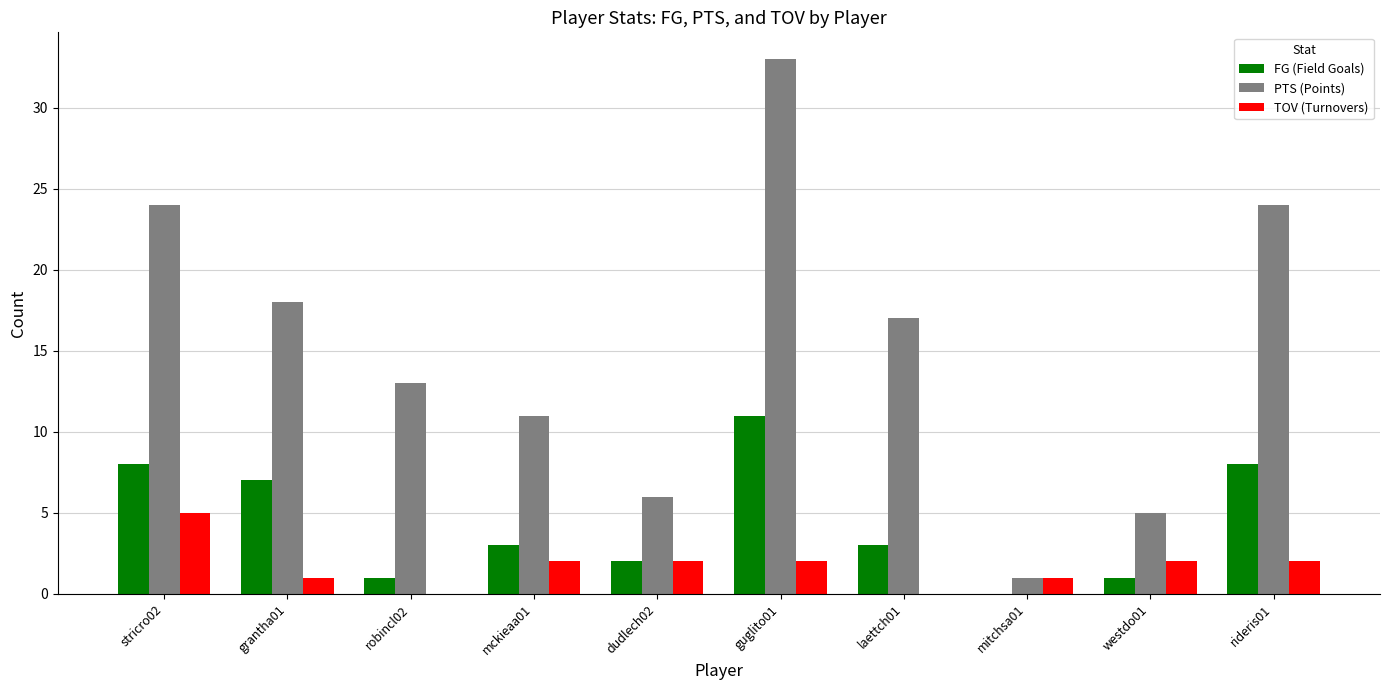

Which series has the largest total across all categories?

PTS (Points)